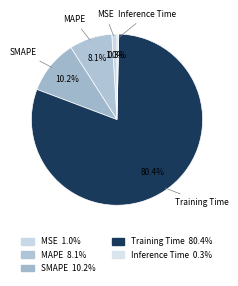

To the nearest percent, what is the combined percentage of MSE and MAPE?

9%